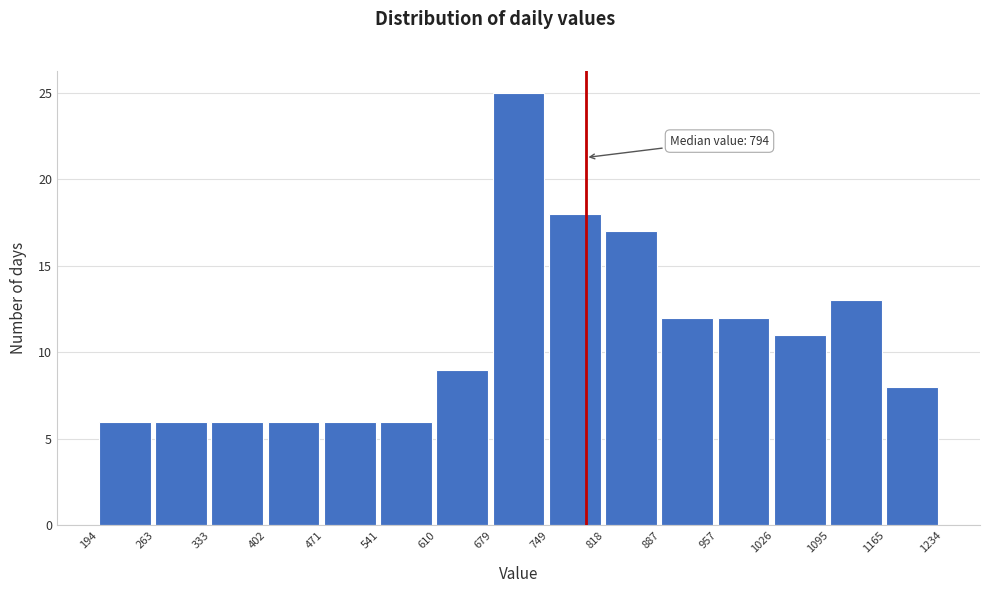

Which range on the x-axis has the tallest bar?

679 to 749